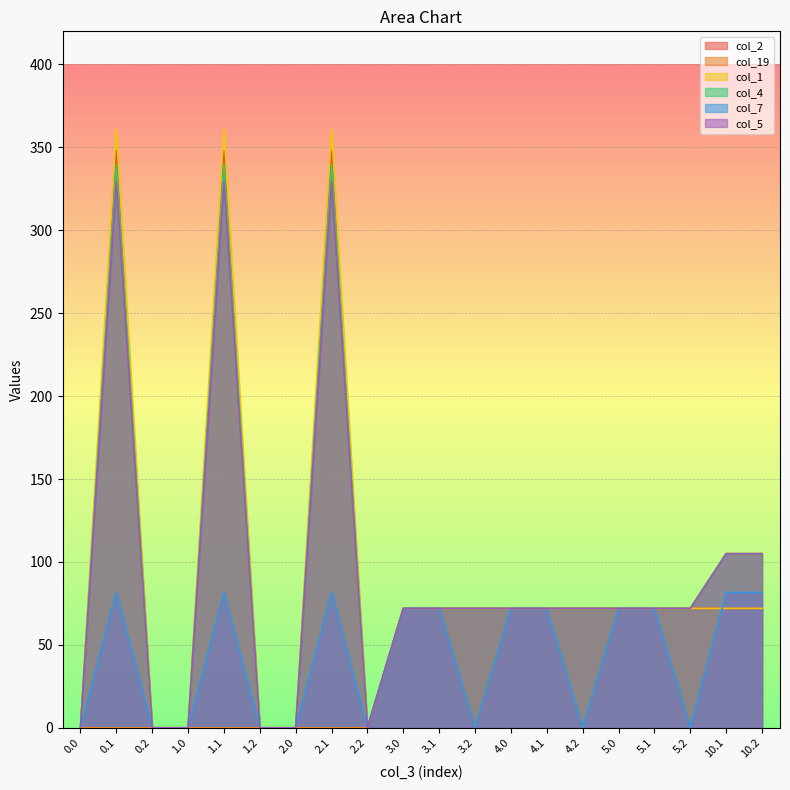

How many positive values does the col_19 series have?

11